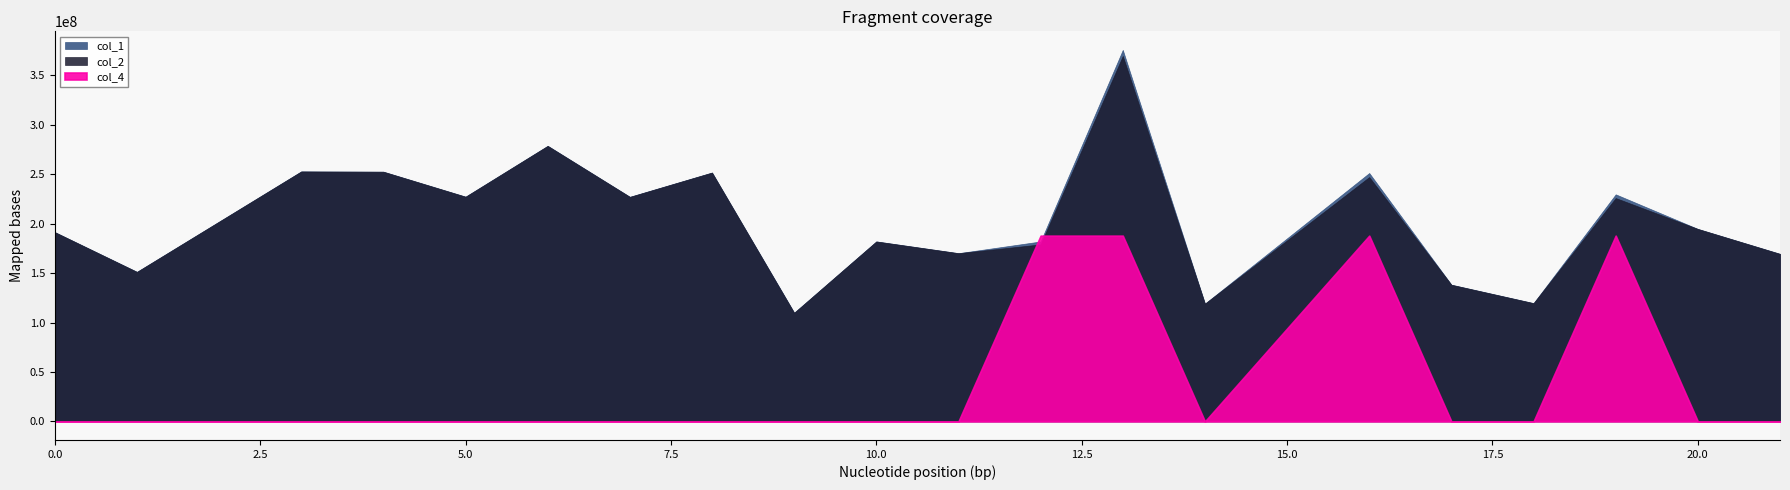

True or false: col_2 and col_4 intersect in this chart.

False